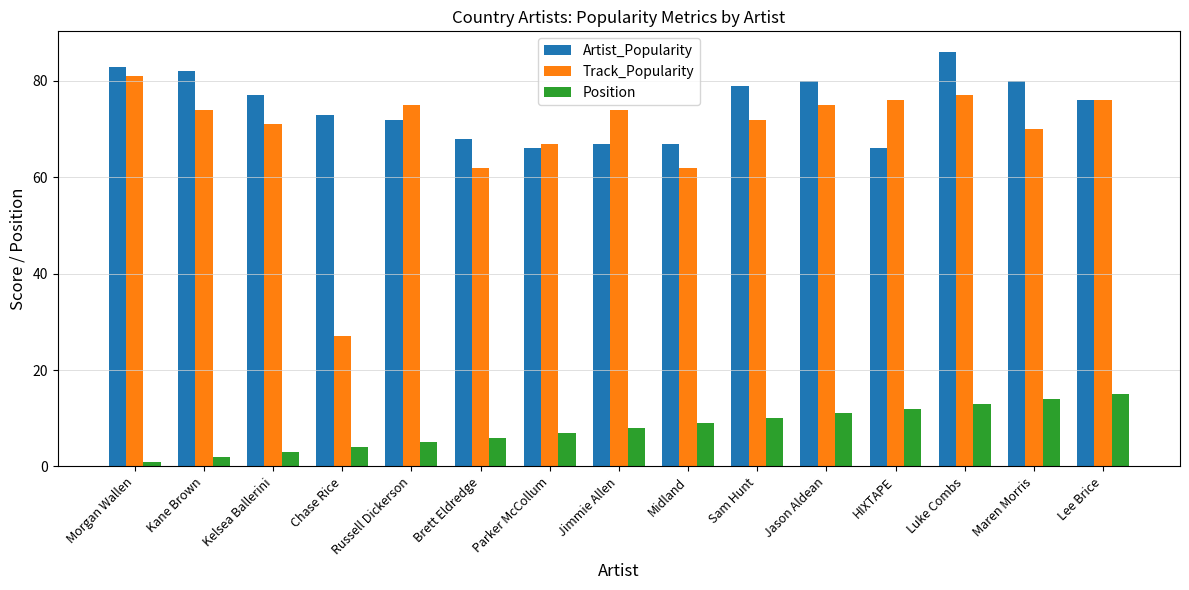

What is the label of the 3rd bar from the left?

Kelsea Ballerini